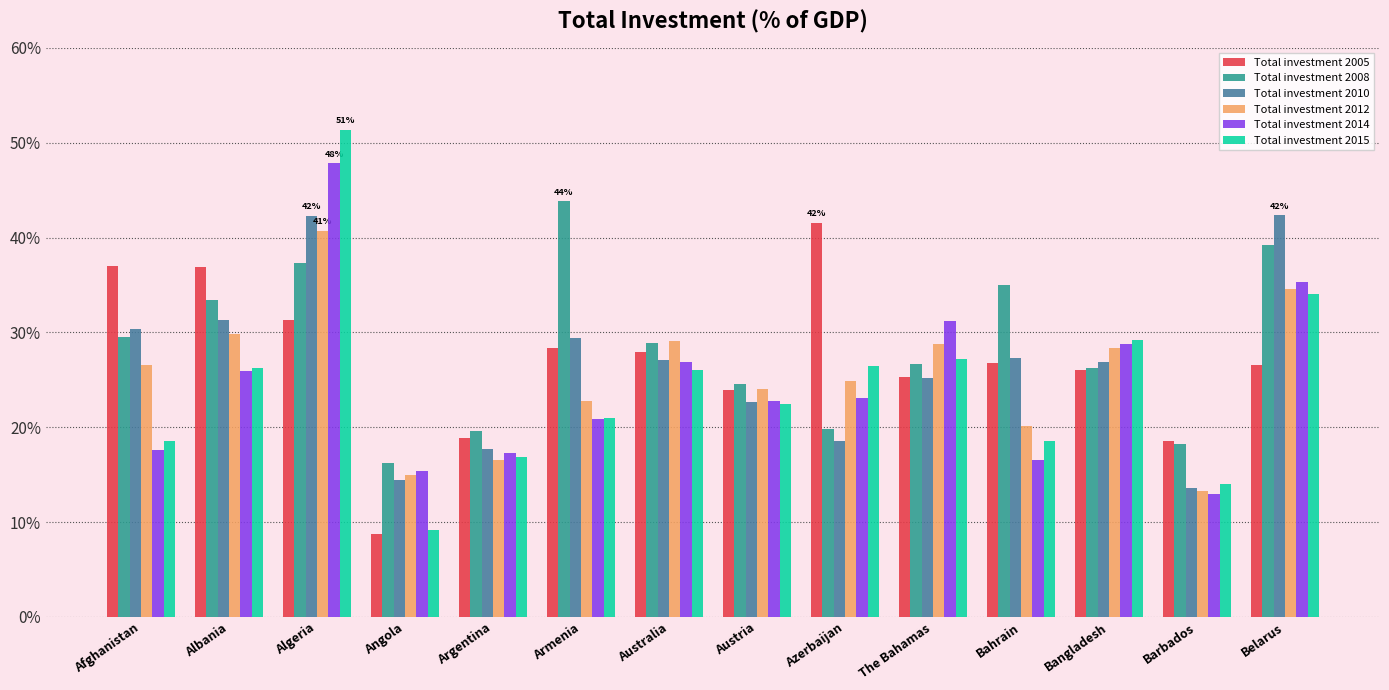

Which series has the largest range (max minus min)?

Total investment 2015